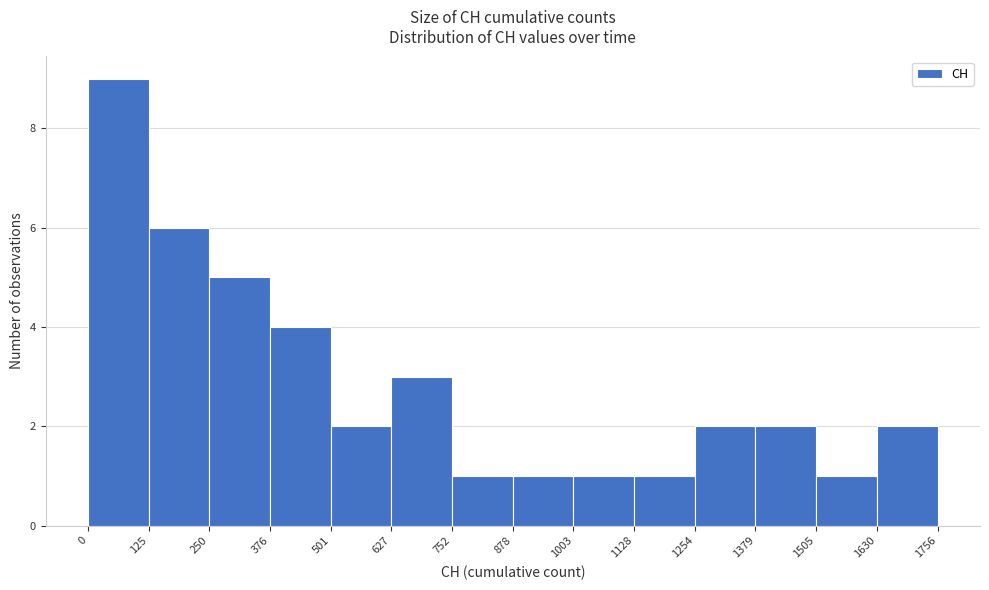

How tall is the bar that spans 627 to 752 on the x-axis? The values are not printed on the chart, so give them approximately, as read against the axis.

3